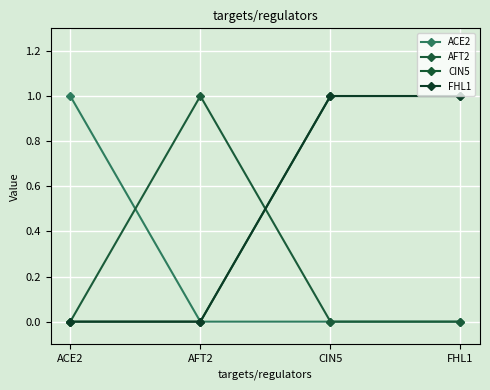

Rank the series at AFT2 from lowest to highest value.

ACE2, CIN5, FHL1, AFT2